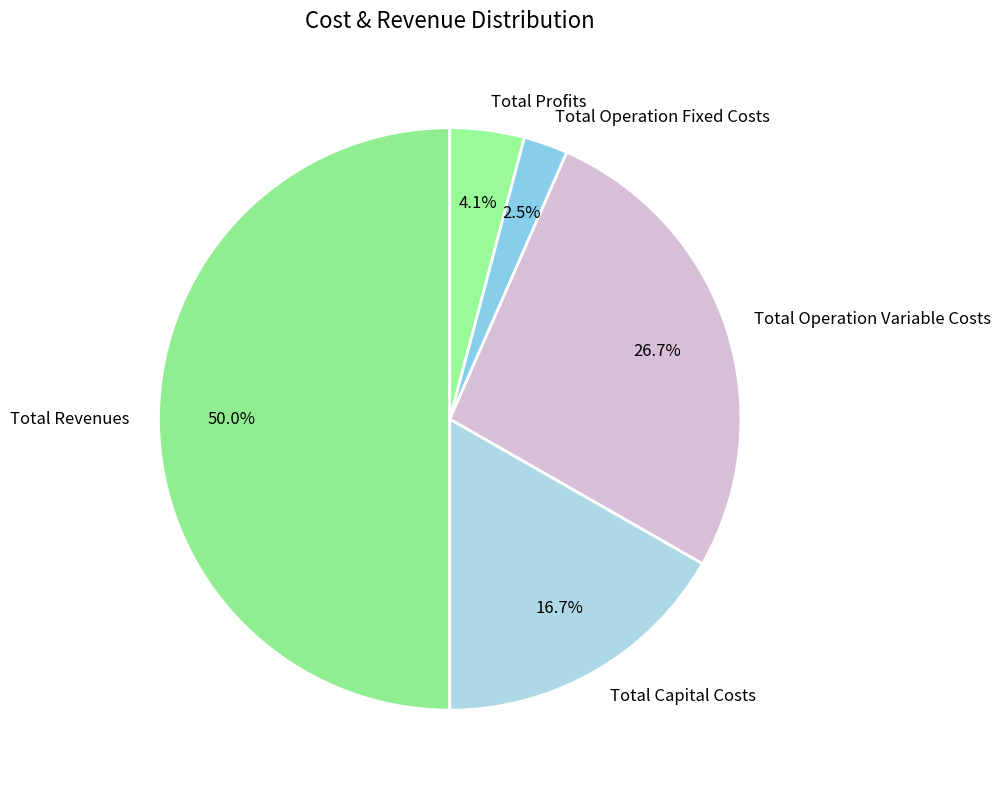

Rank the categories by value from lowest to highest.

Total Operation Fixed Costs, Total Profits, Total Capital Costs, Total Operation Variable Costs, Total Revenues